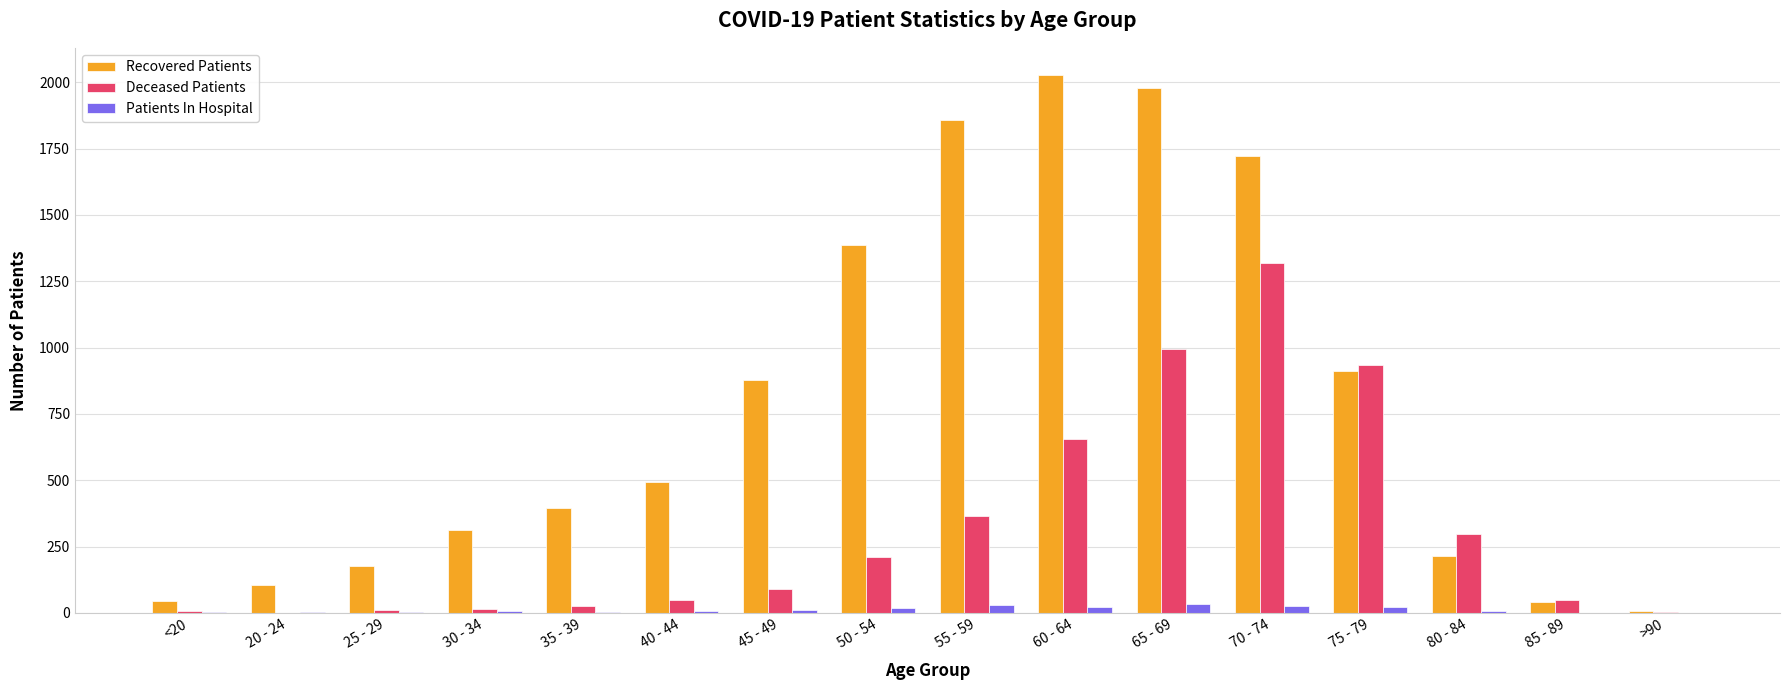

Which series changed the most between 25 - 29 and >90?

Recovered Patients